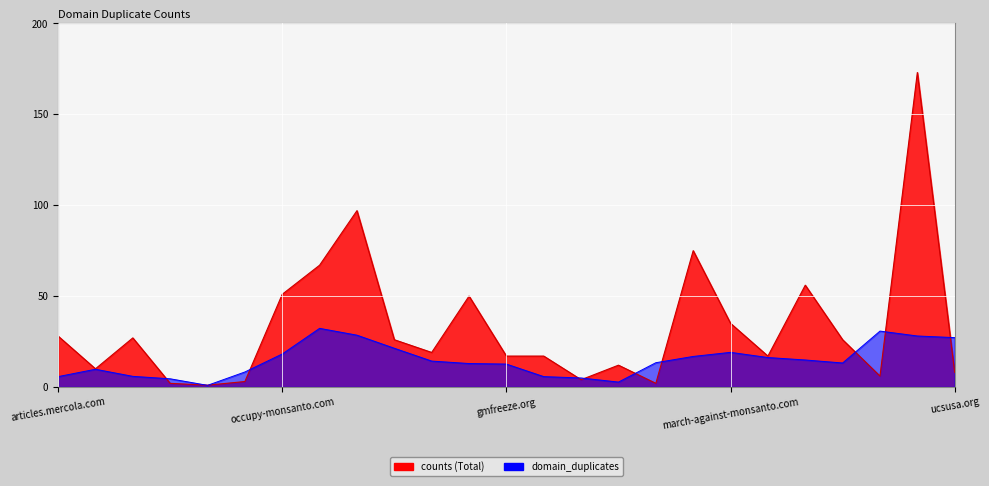

Reading left to right, list all the values displayed in this chart.

28	10	27	2	1	3	51	67	97	26	19	50	17	17	4	12	2	75	35	17	56	26	6	173	8